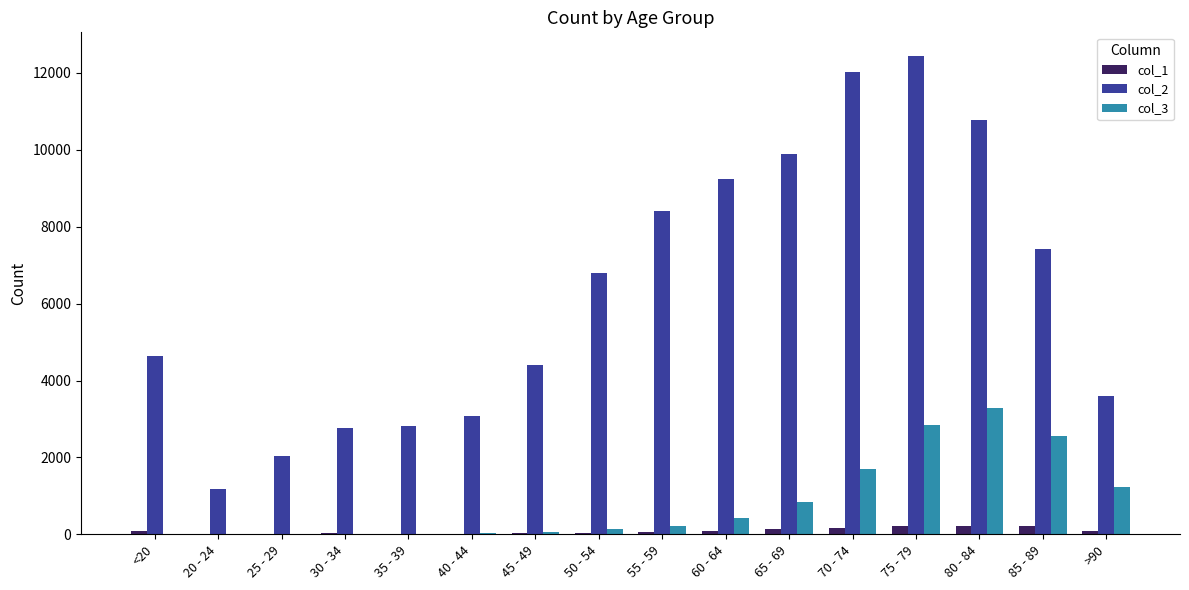

At which category is the sum across all series the highest?

75 - 79